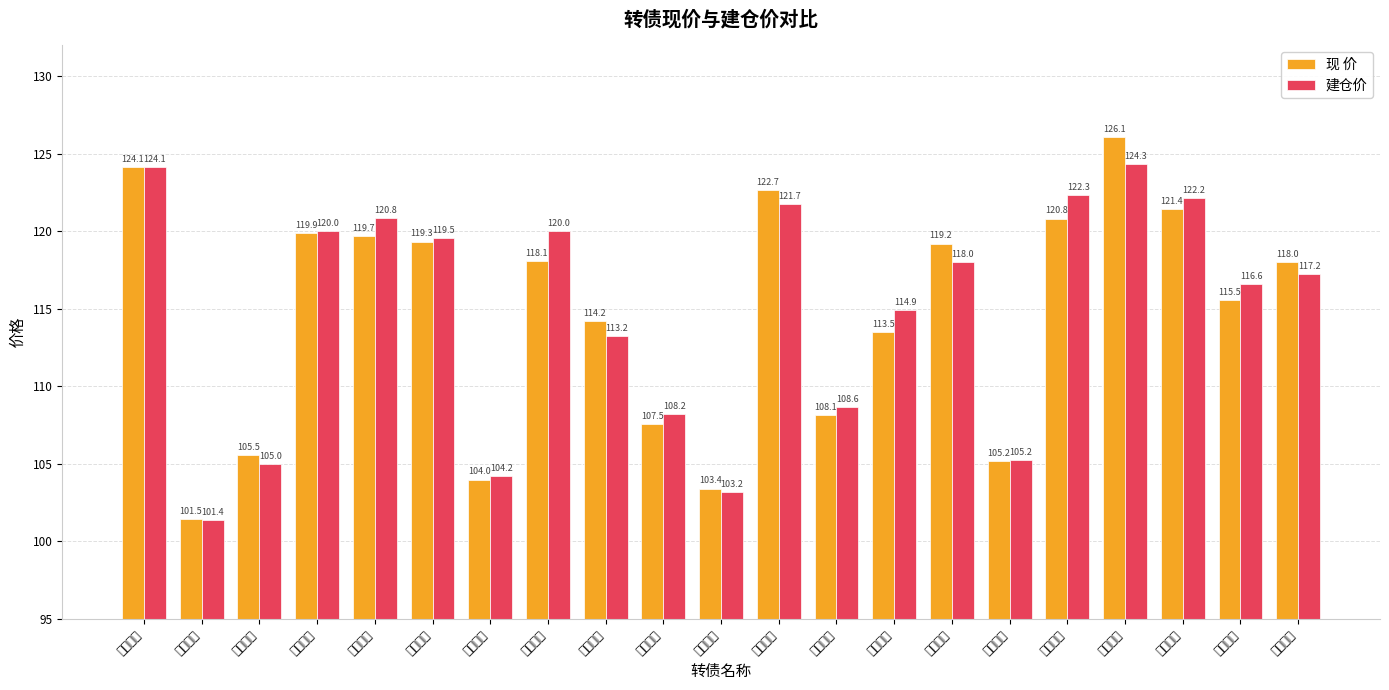

Rank the categories by 现 价 value from highest to lowest.

林洋转债, 海波转债, 美力转债, 正丹转债, 大禹转债, 海亮转债, 中金转债, 灵康转债, 旺能转债, 永安转债, 弘信转债, 惠城转债, 北陆转债, 白电转债, 岩土转债, 英特转债, 利群转债, 胜达转债, 绿茵转债, 亚泰转债, 搜特转债